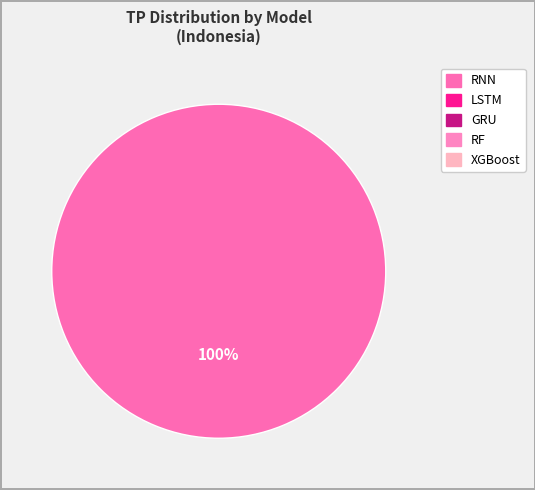

Is there a majority slice in this chart?

Yes